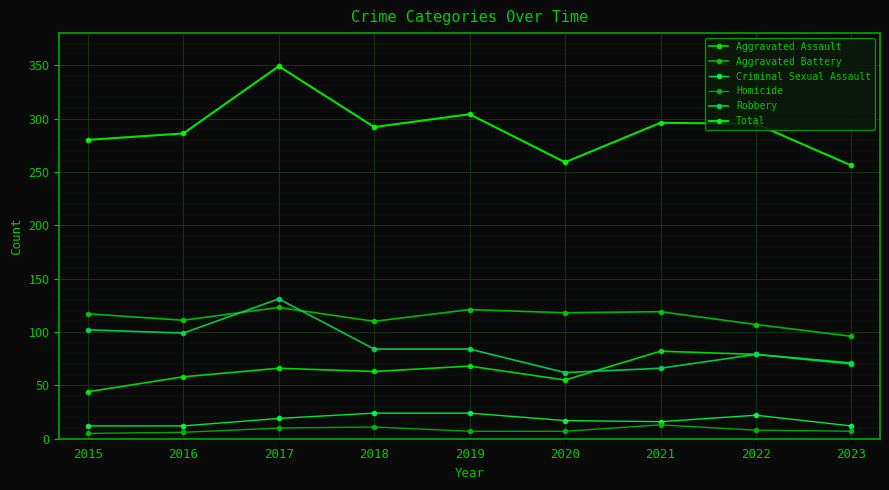

Which series has the widest spread of values?

Total